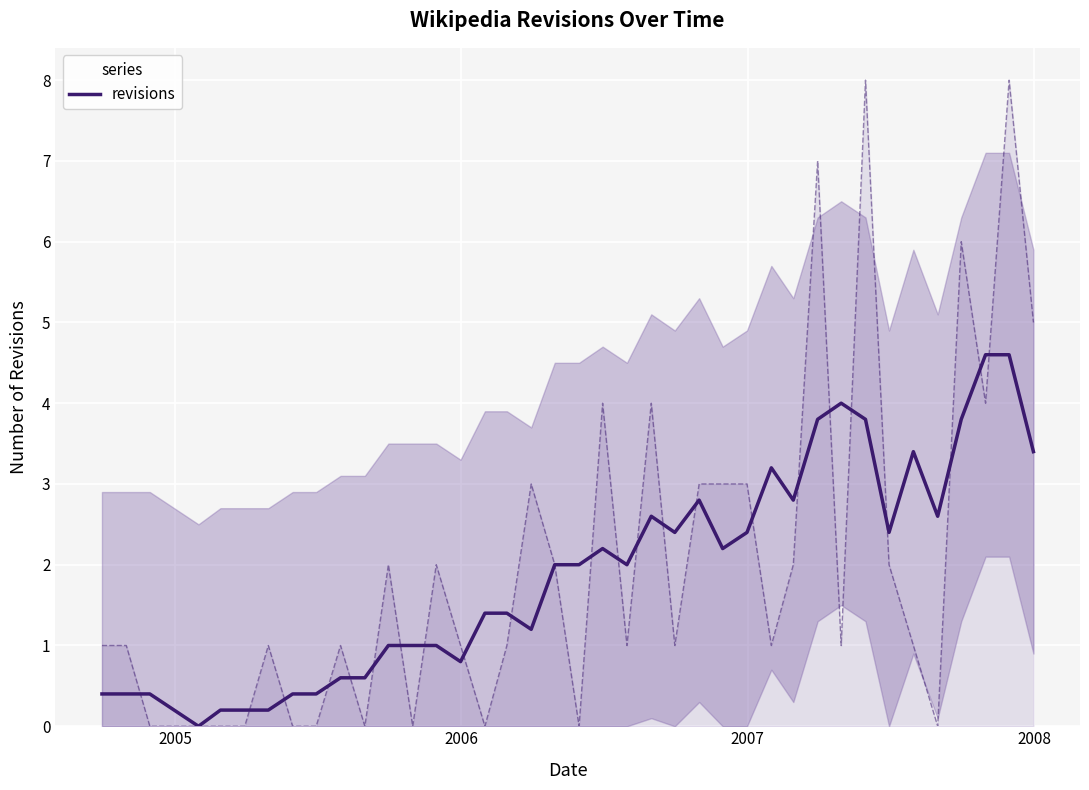

What is the average value?

1.9